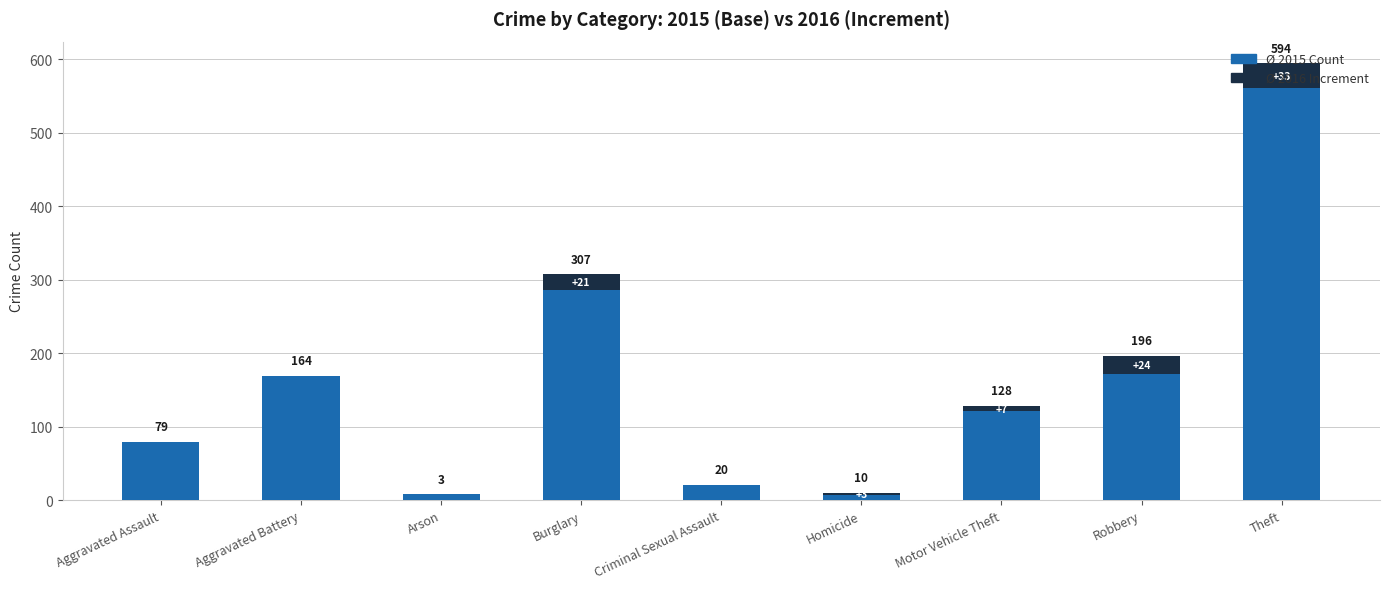

At which category is the sum across all series the highest?

Theft